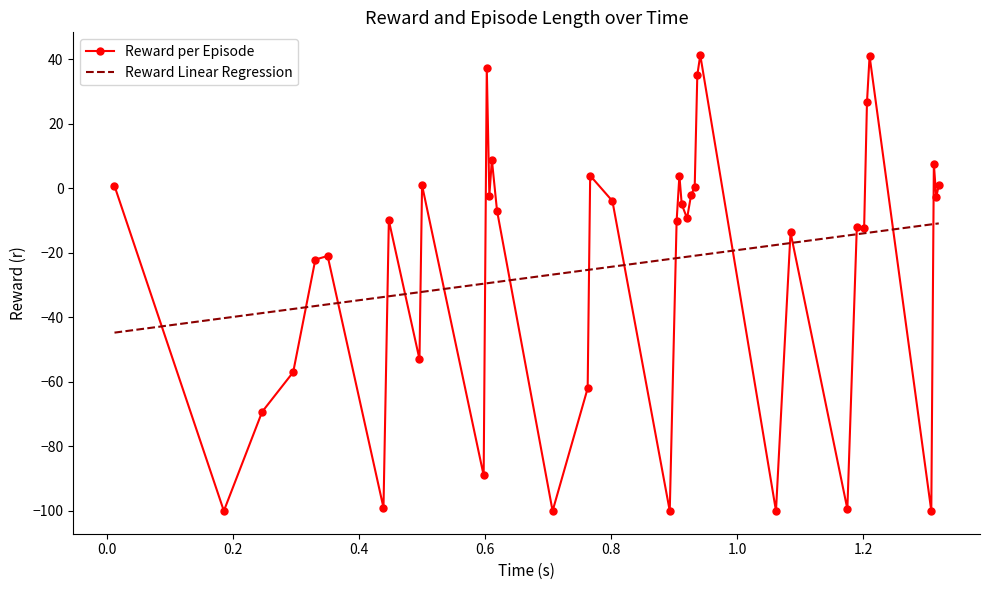

In Reward per Episode, how many points are higher than both neighbors (excluding endpoints)?

12